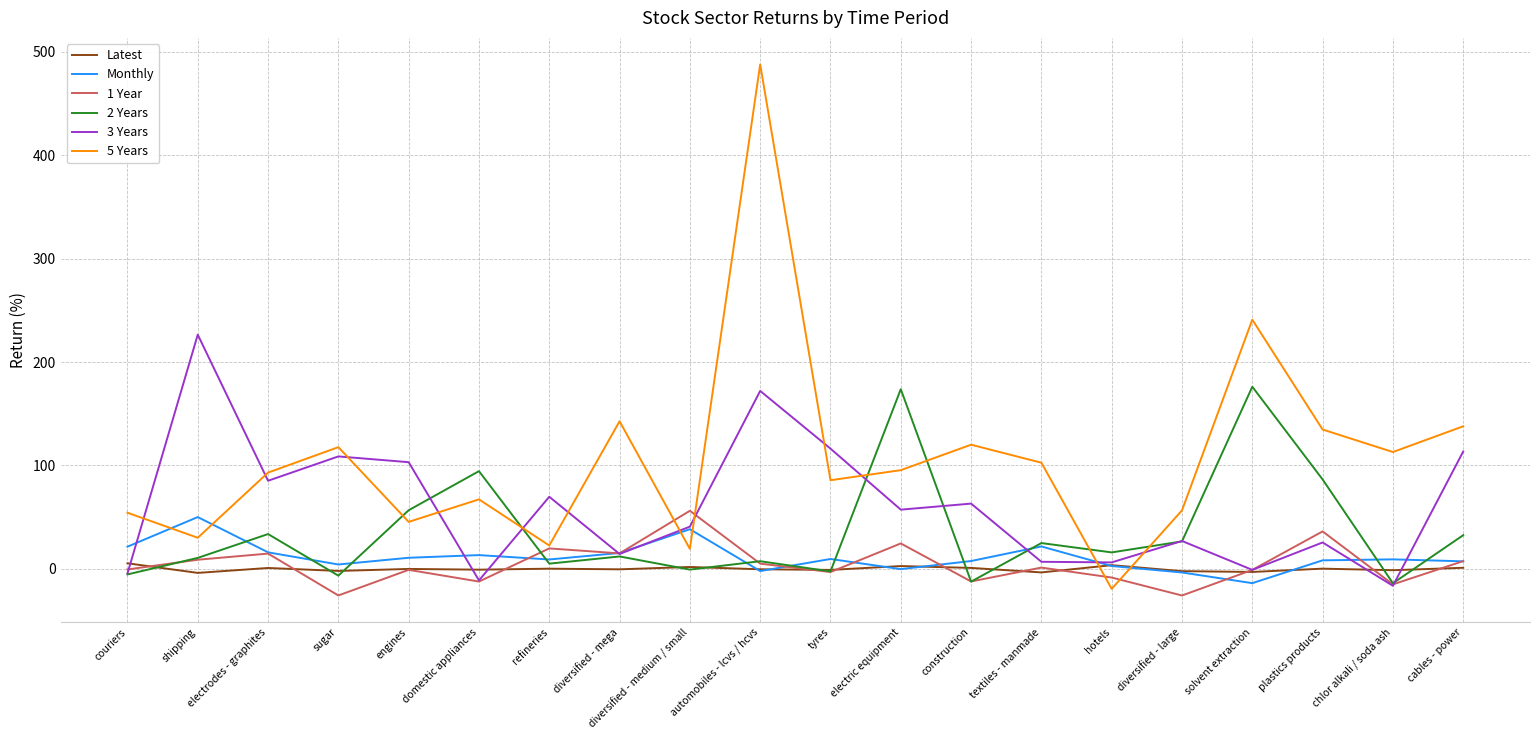

Where is the first local minimum for Monthly?

sugar